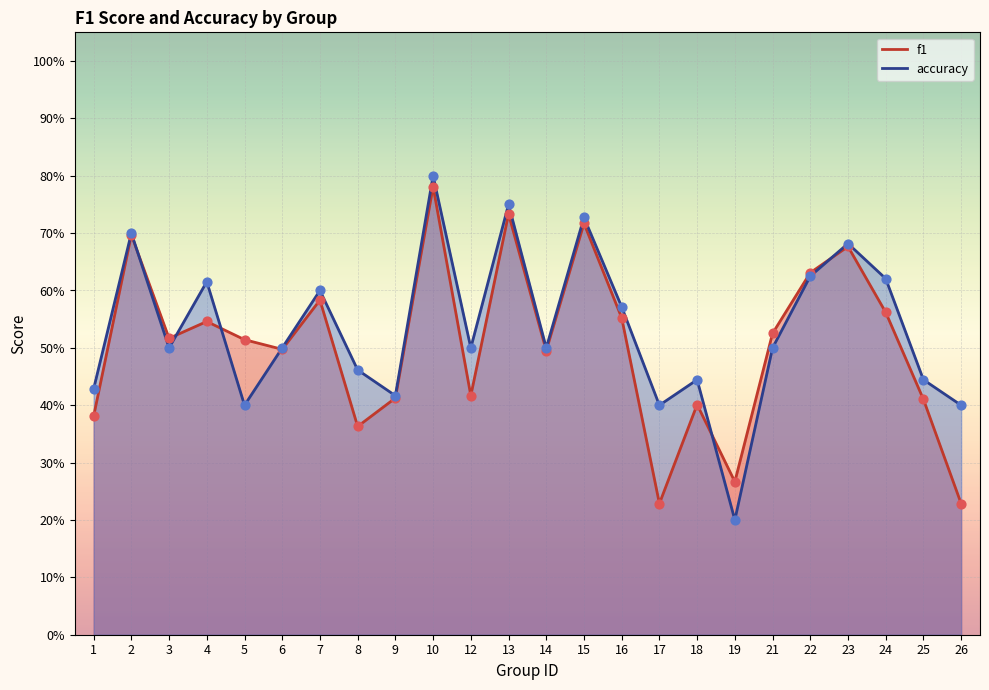

At how many categories does at least one series exceed 0?

24